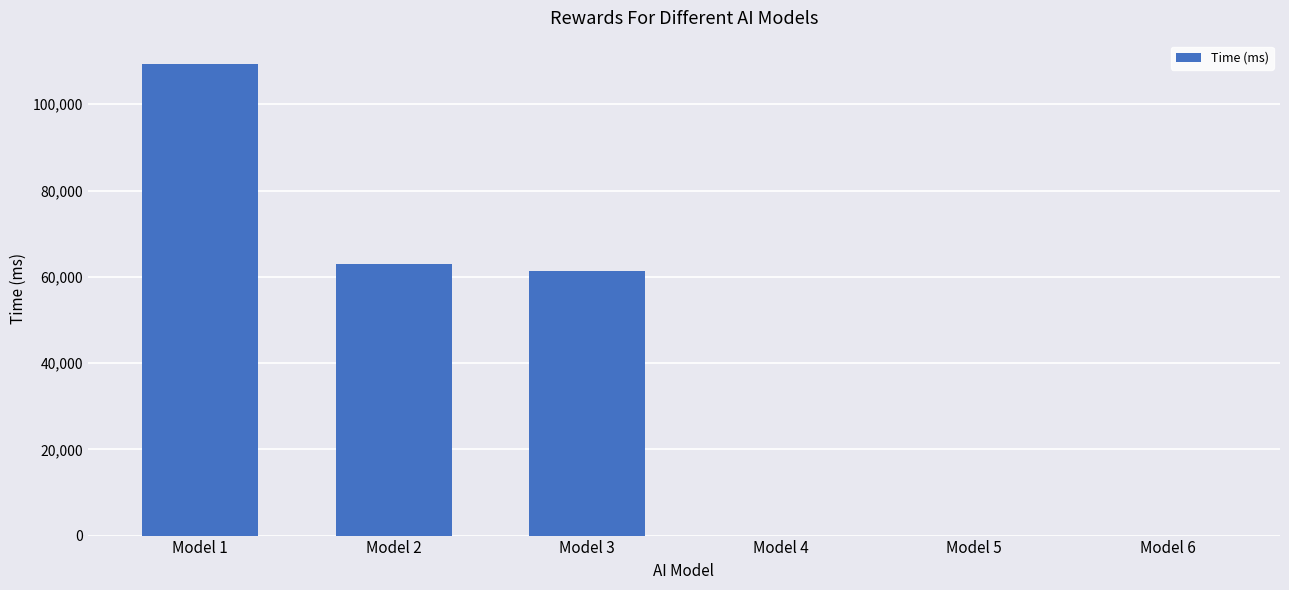

What is the sum of all values?

233526